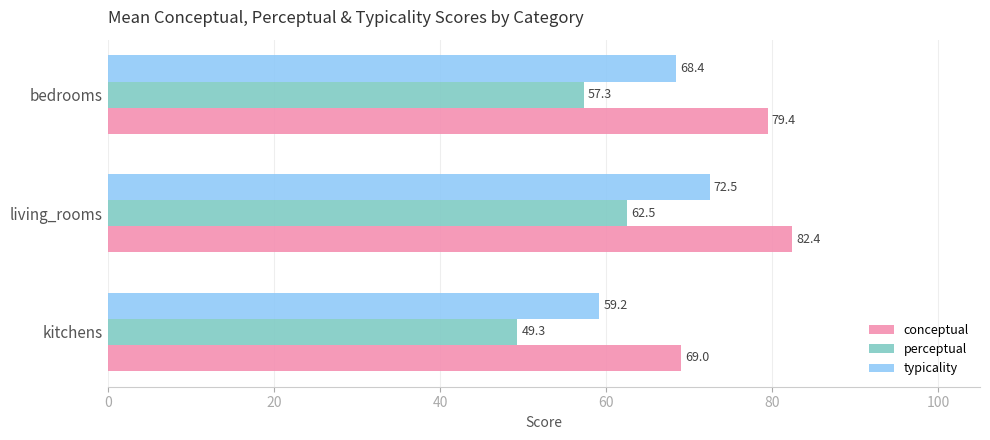

The value of typicality at living_rooms is 23.2. True or false?

False